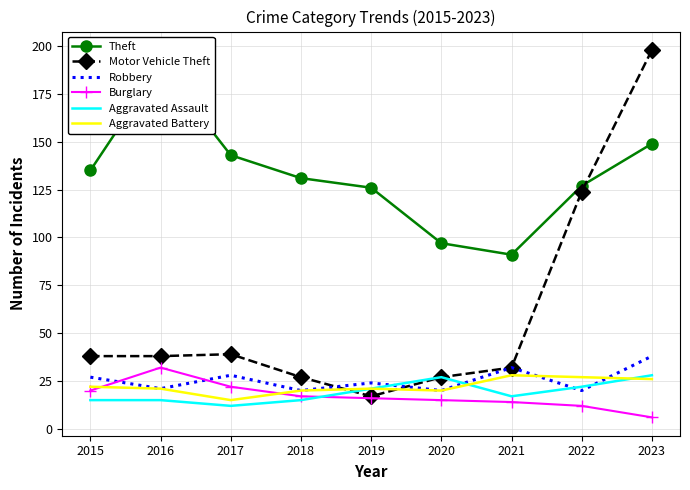

Is the value of Aggravated Battery at 2019 greater than the value of Burglary at 2018?

Yes